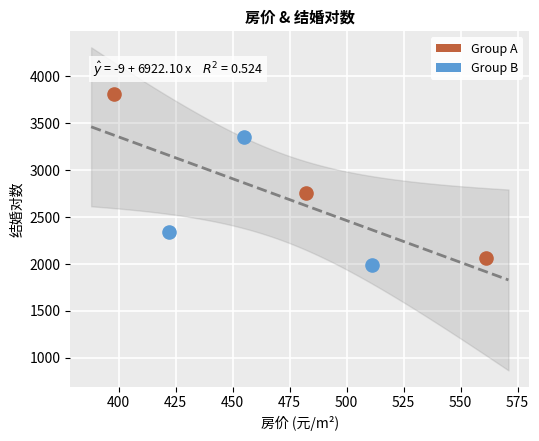

Which series contains the highest Y value?

Group A